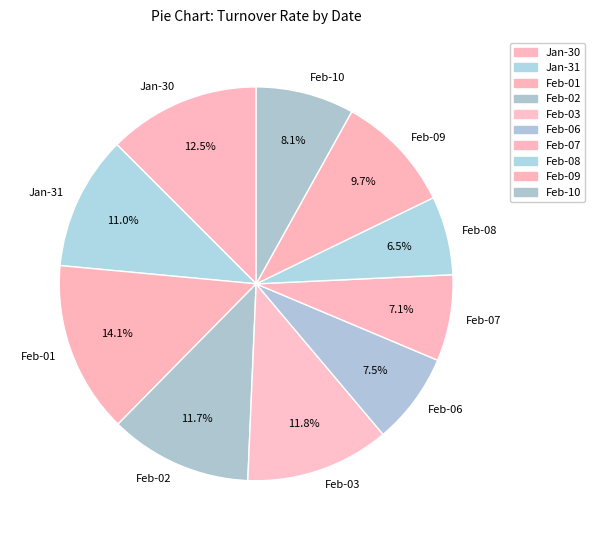

Do Feb-09 and Feb-08 together represent more than half of the pie?

No